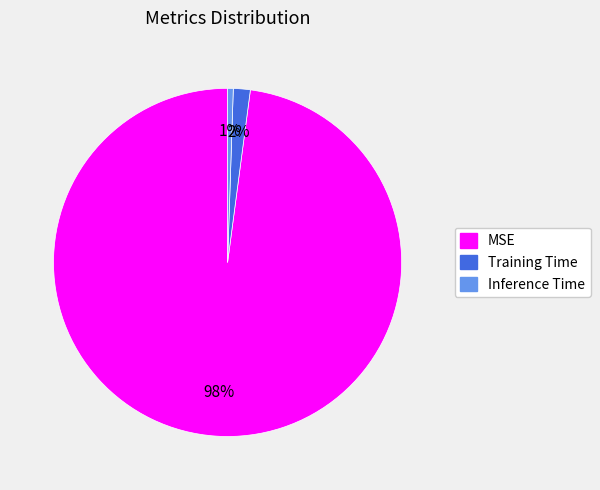

Count the number of slices in the pie.

3